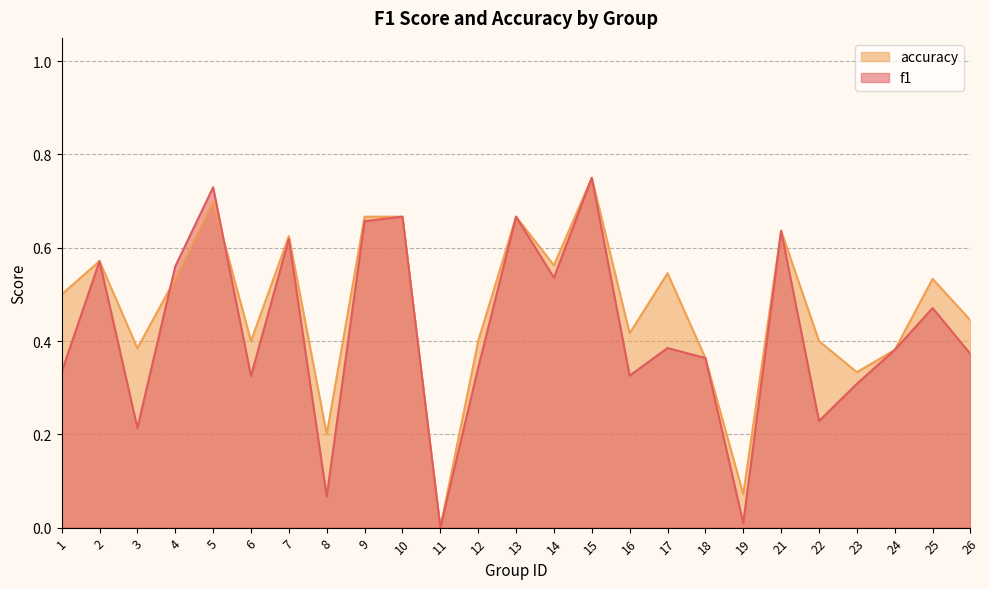

What is the total value across all series at 15?

1.5